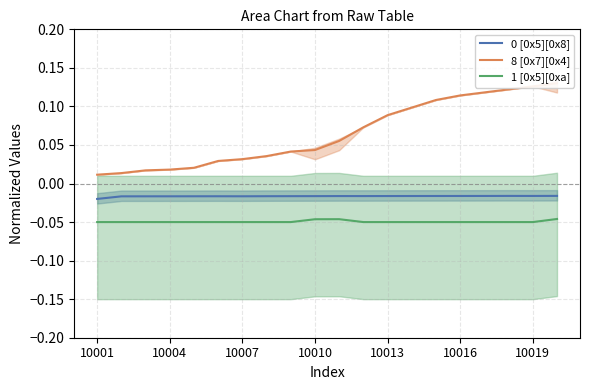

True or false: 0 [0x5][0x8] and 1 [0x5][0xa] intersect in this chart.

False